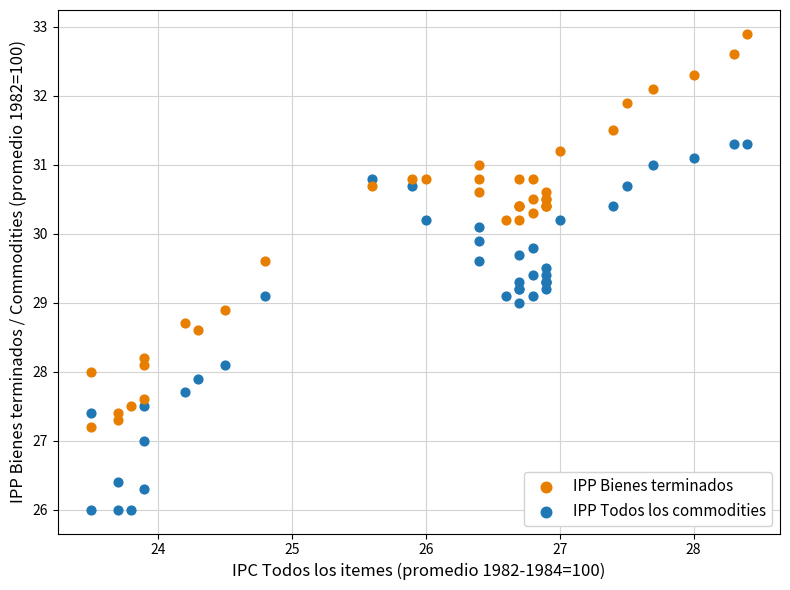

Which series contains the highest Y value?

IPP Bienes terminados